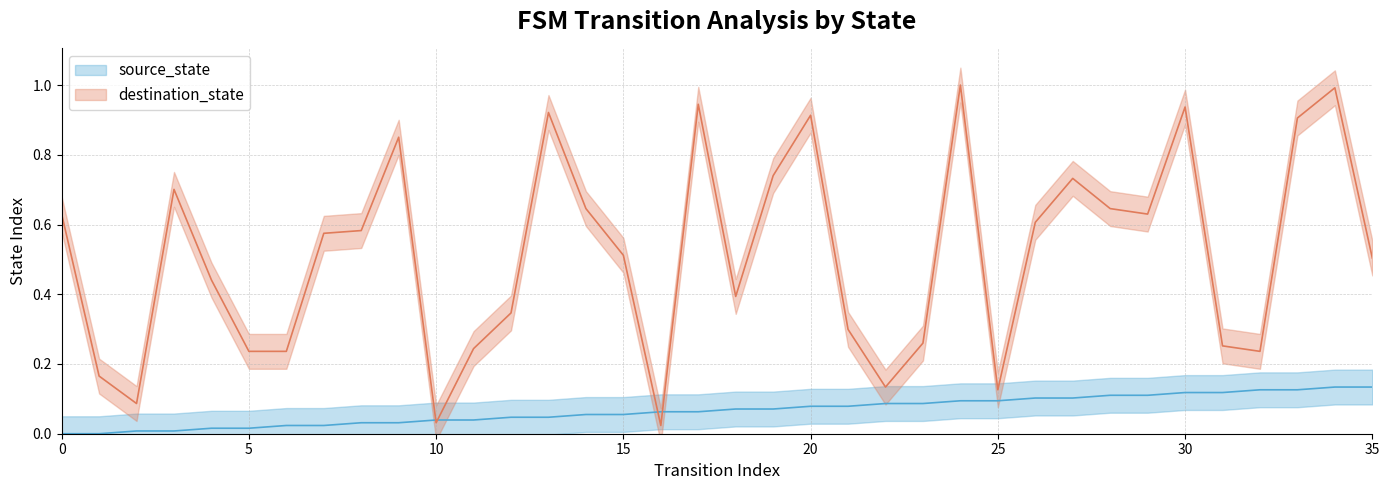

At which label is destination_state closest to 0?

16